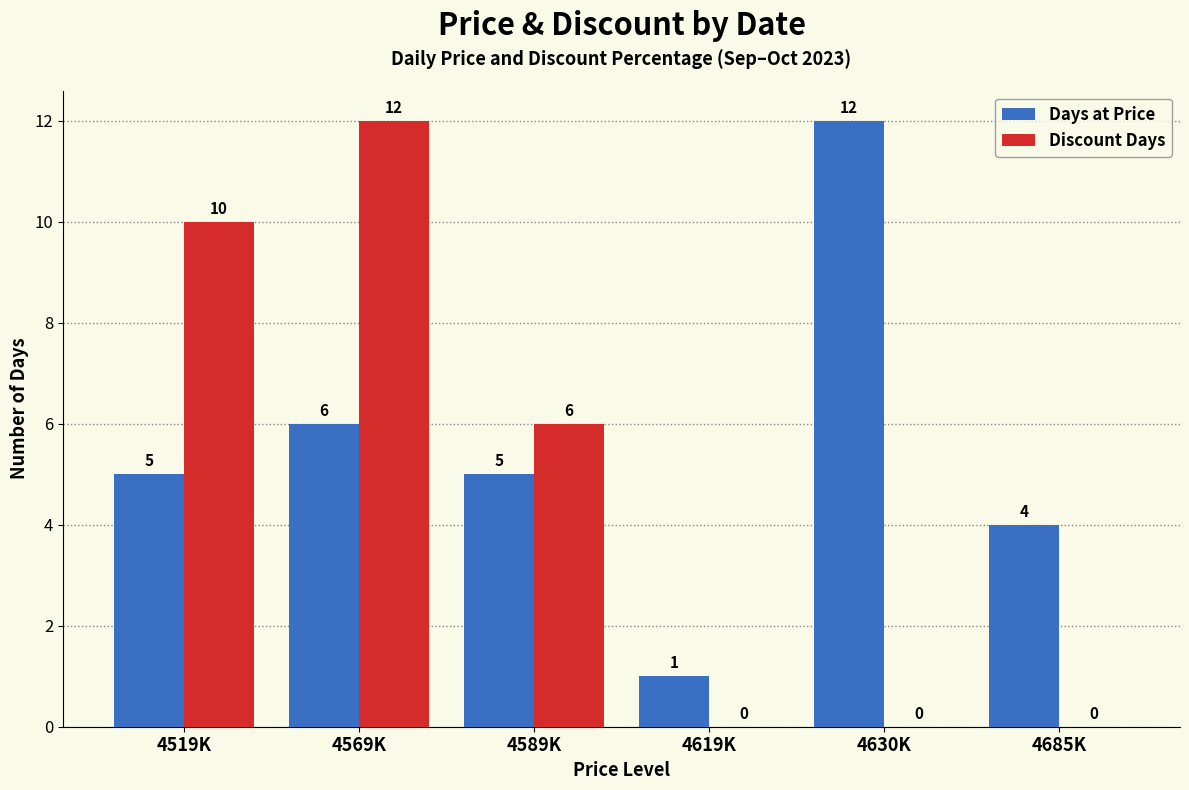

Reading right to left, list all the values displayed in this chart.

Days at Price: 4	12	1	5	6	5
Discount Days: 0	0	0	6	12	10